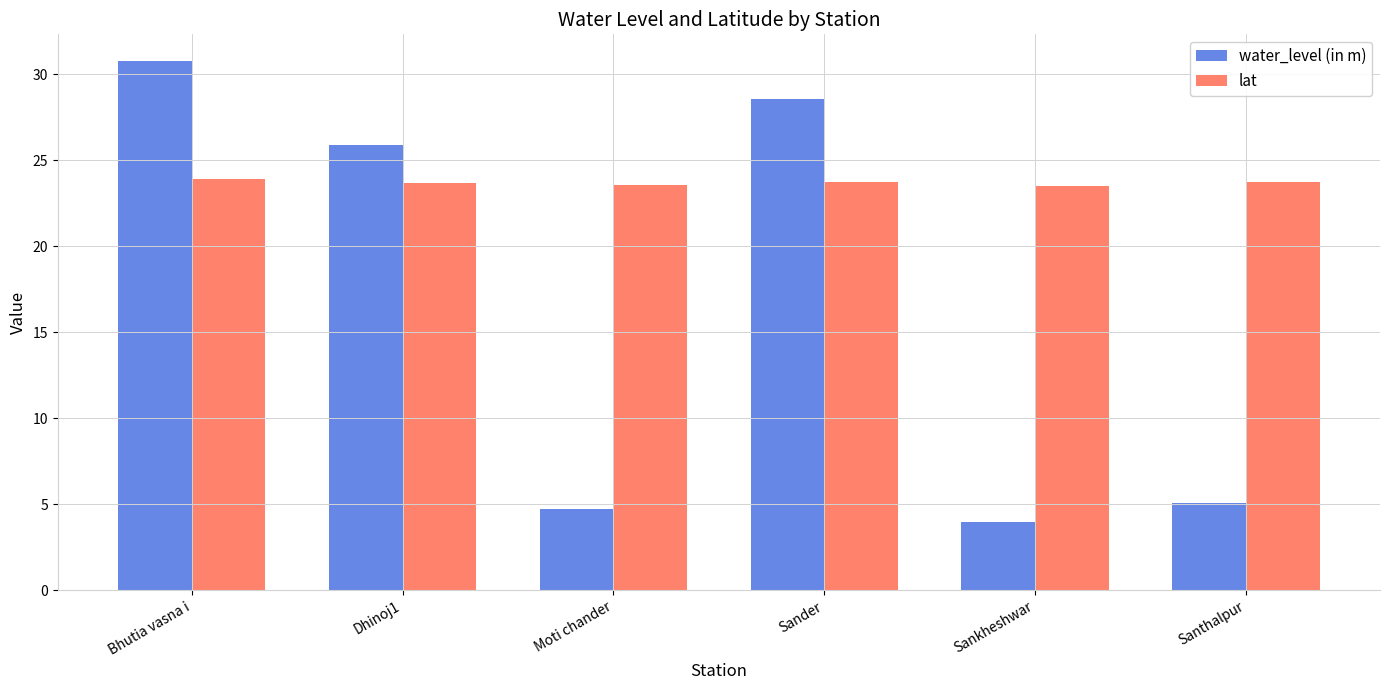

Does the chart contain stacked bars?

No